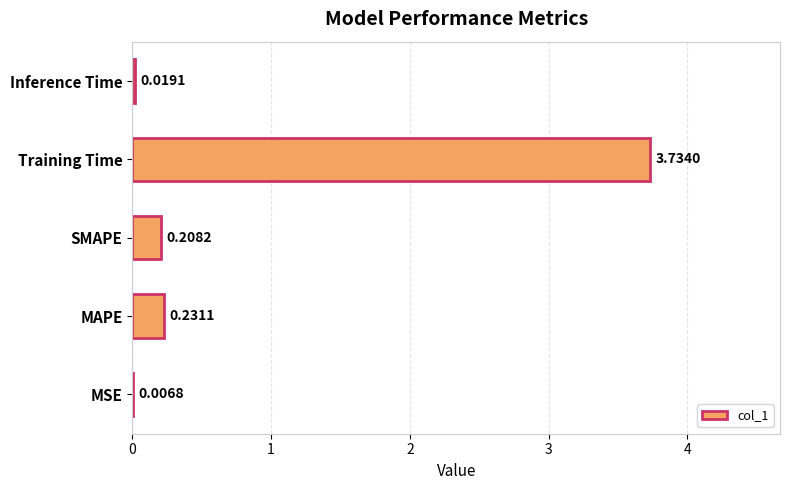

At which category does the chart reach its peak across all series?

Training Time